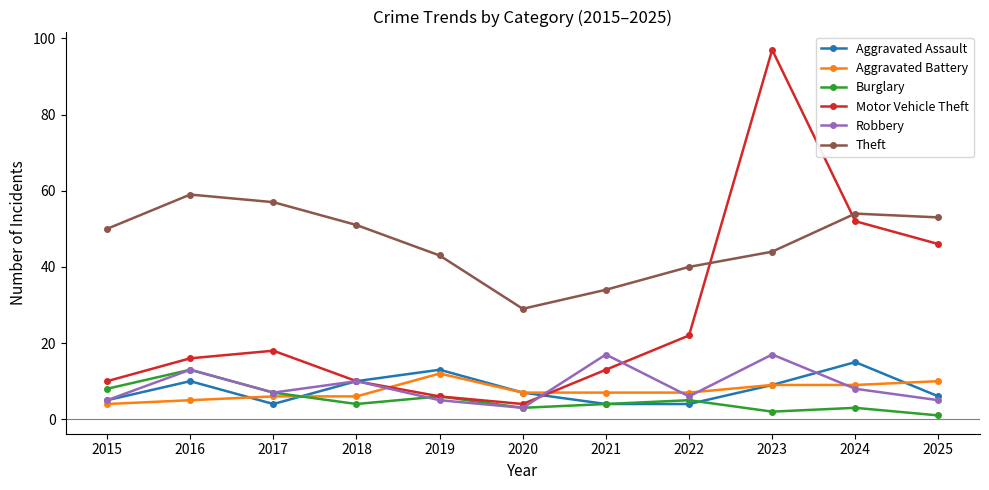

Which series has the widest spread of values?

Motor Vehicle Theft